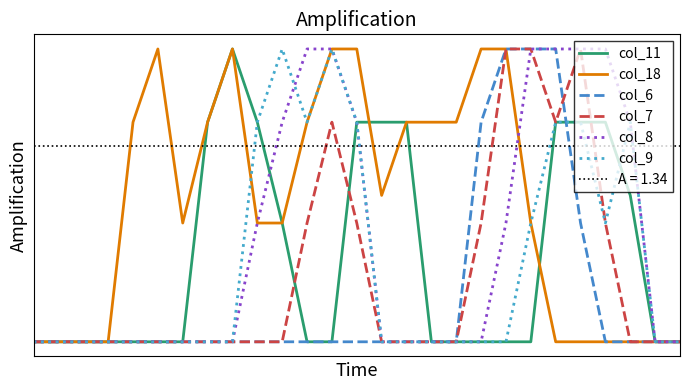

Reading left to right, extract all data points from this chart.

col_11: 0.0	0.0	0.0	0.0	0.0	0.0	0.0	1.5	2.0	1.5	0.8	0.0	0.0	1.5	1.5	1.5	0.0	0.0	0.0	0.0	0.0	1.5	1.5	1.5	1.0	0.0	0.0
col_18: 0.0	0.0	0.0	0.0	1.5	2.0	0.8	1.5	2.0	0.8	0.8	1.5	2.0	2.0	1.0	1.5	1.5	1.5	2.0	2.0	0.8	0.0	0.0	0.0	0.0	0.0	0.0
col_6: 0.0	0.0	0.0	0.0	0.0	0.0	0.0	0.0	0.0	0.0	0.0	0.0	0.0	0.0	0.0	0.0	0.0	0.0	1.5	2.0	2.0	2.0	0.8	0.0	0.0	0.0	0.0
col_7: 0.0	0.0	0.0	0.0	0.0	0.0	0.0	0.0	0.0	0.0	0.0	0.8	1.5	0.8	0.0	0.0	0.0	0.0	0.8	2.0	2.0	1.5	2.0	0.8	0.0	0.0	0.0
col_8: 0.0	0.0	0.0	0.0	0.0	0.0	0.0	0.0	0.0	0.8	1.5	2.0	2.0	1.5	0.0	0.0	0.0	0.0	0.0	0.8	2.0	2.0	2.0	2.0	1.5	0.0	0.0
col_9: 0.0	0.0	0.0	0.0	0.0	0.0	0.0	0.0	0.0	1.5	2.0	1.5	2.0	1.5	0.0	0.0	0.0	0.0	0.0	0.0	0.8	1.5	1.5	0.8	1.5	0.0	0.0